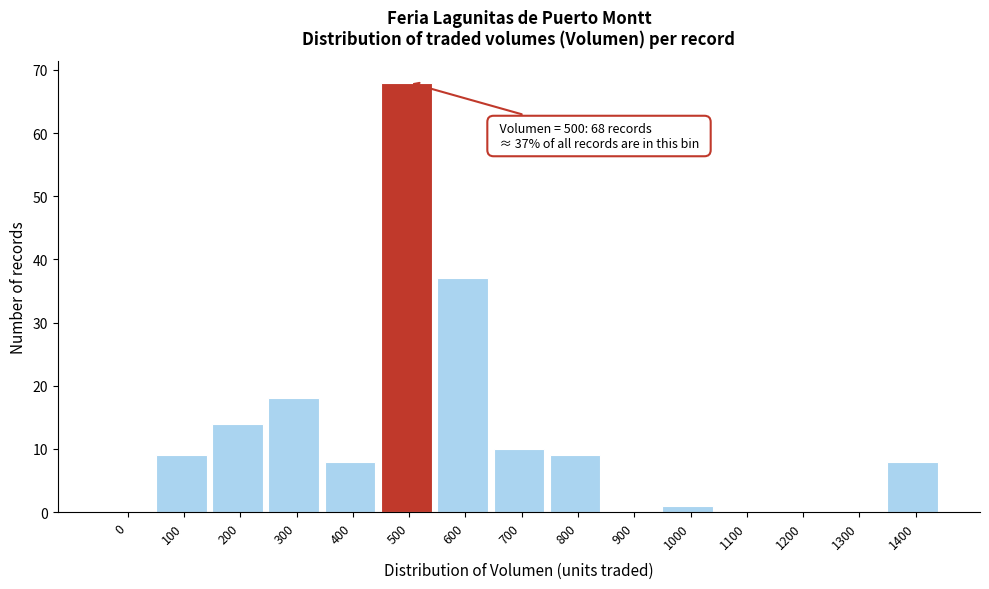

Reading left to right, transcribe all the data shown in this chart.

0=0	100=9	200=14	300=18	400=8	500=68	600=37	700=10	800=9	900=0	1000=1	1100=0	1200=0	1300=0	1400=8